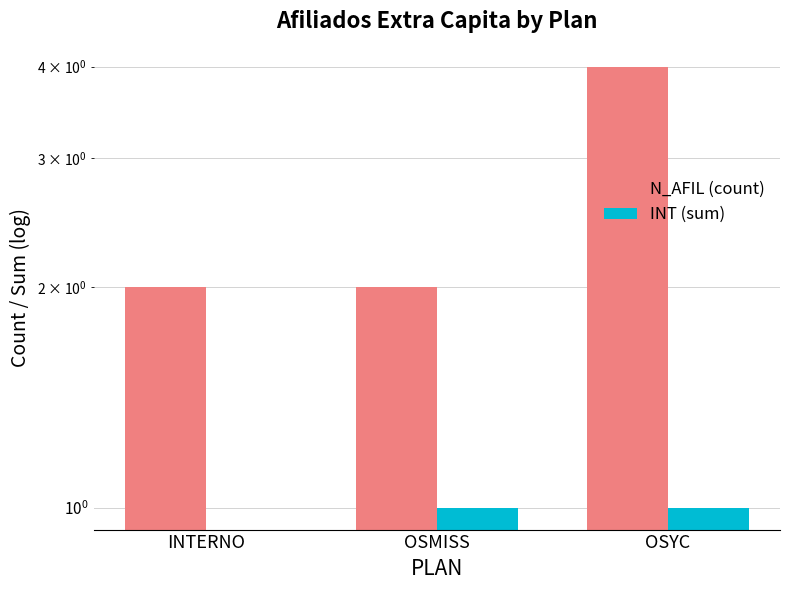

What value does the N_AFIL (count) series have at INTERNO?

2